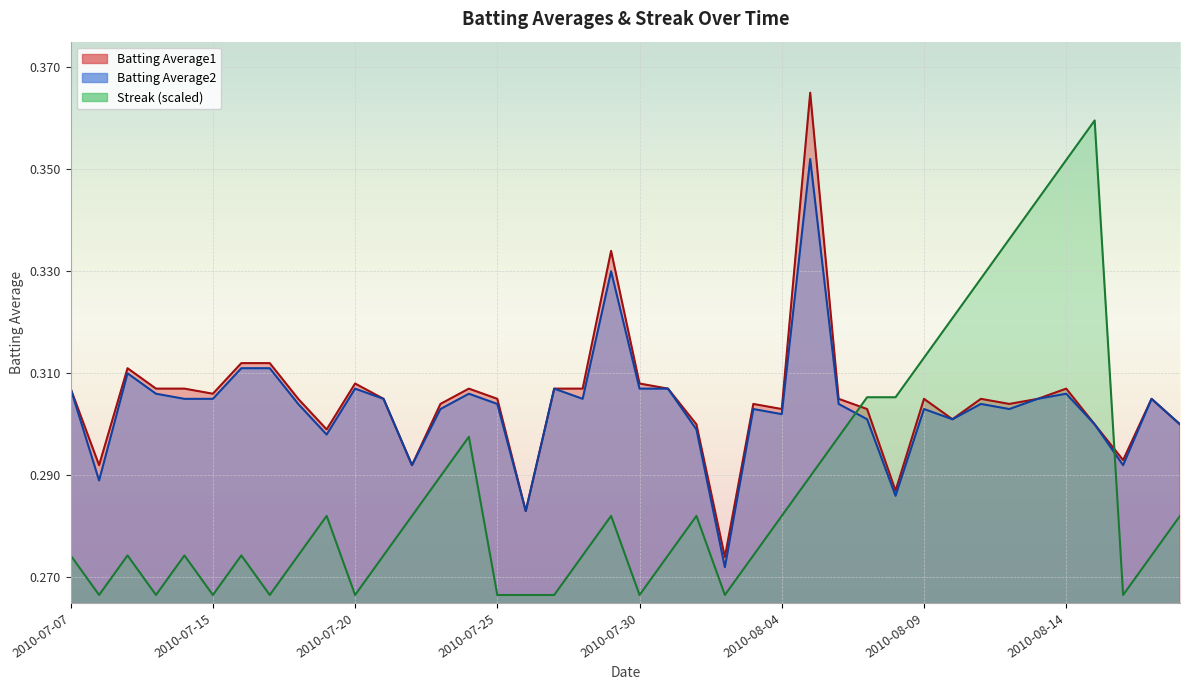

How many Batting Average2 values are between 0 and 1?

40